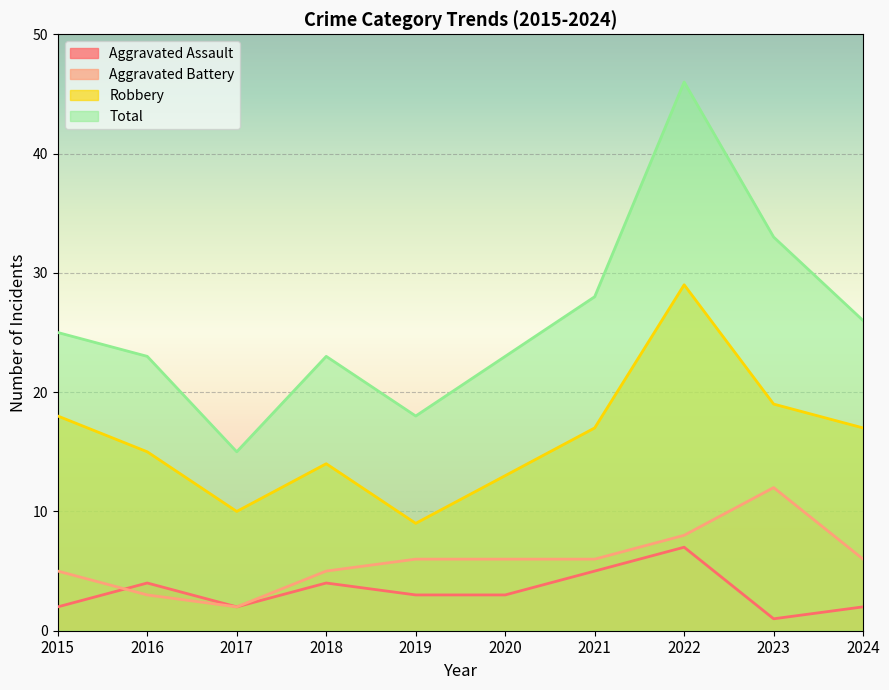

How many values in the Total series are below 25?

5